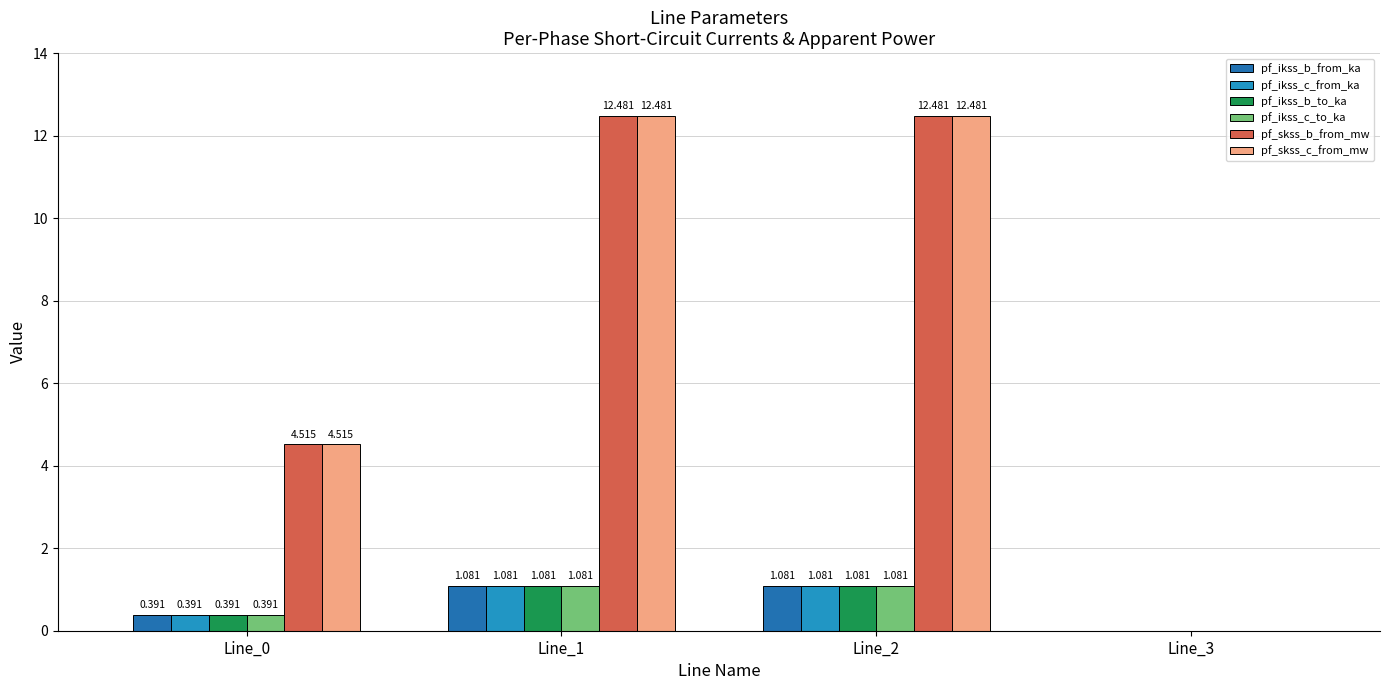

Is the value of pf_skss_c_from_mw at Line_1 greater than the value of pf_ikss_b_from_ka at Line_2?

Yes